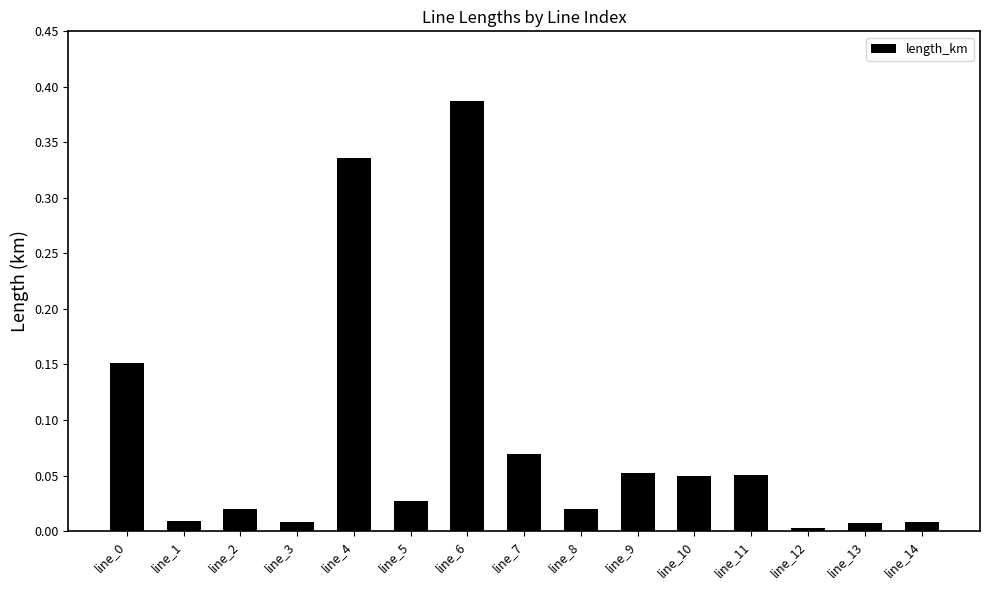

At which category does the chart reach its peak across all series?

line_6